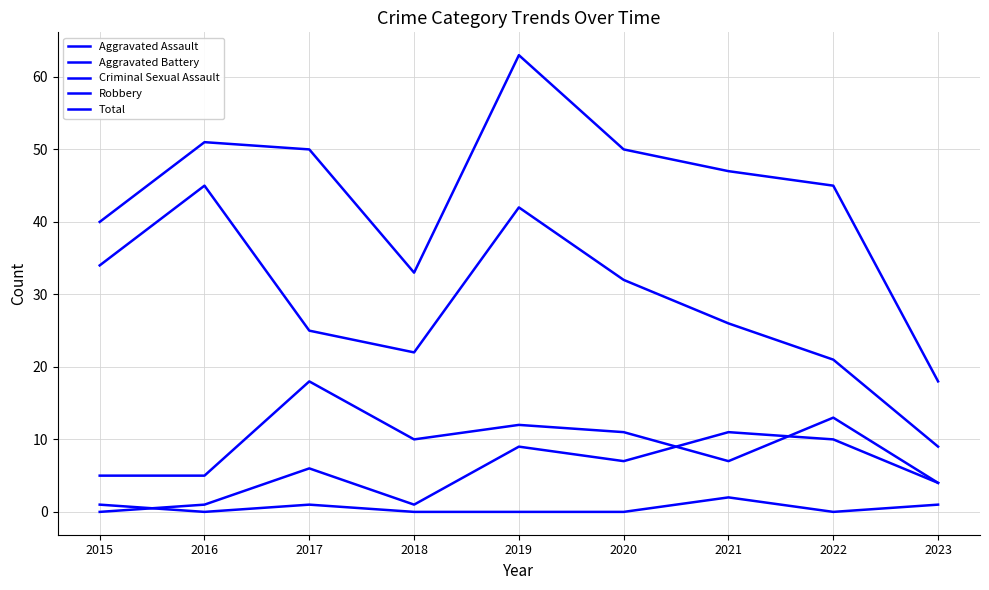

Does the chart display data point markers on the line(s)?

No